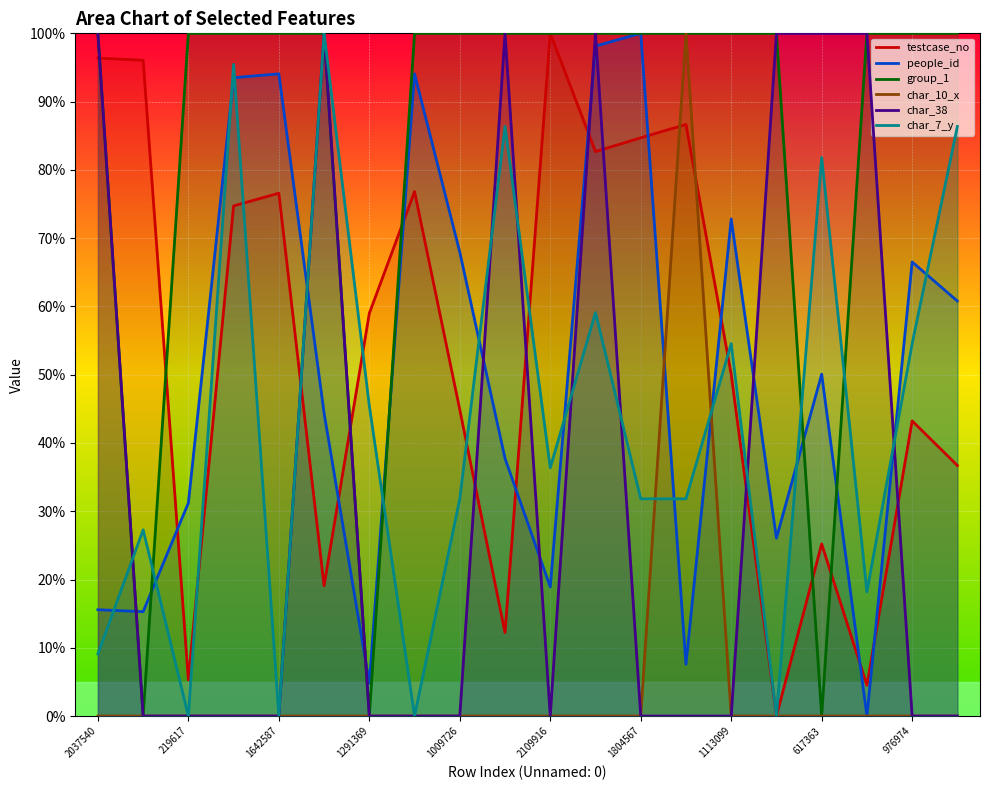

True or false: people_id and char_38 cross at least once.

True